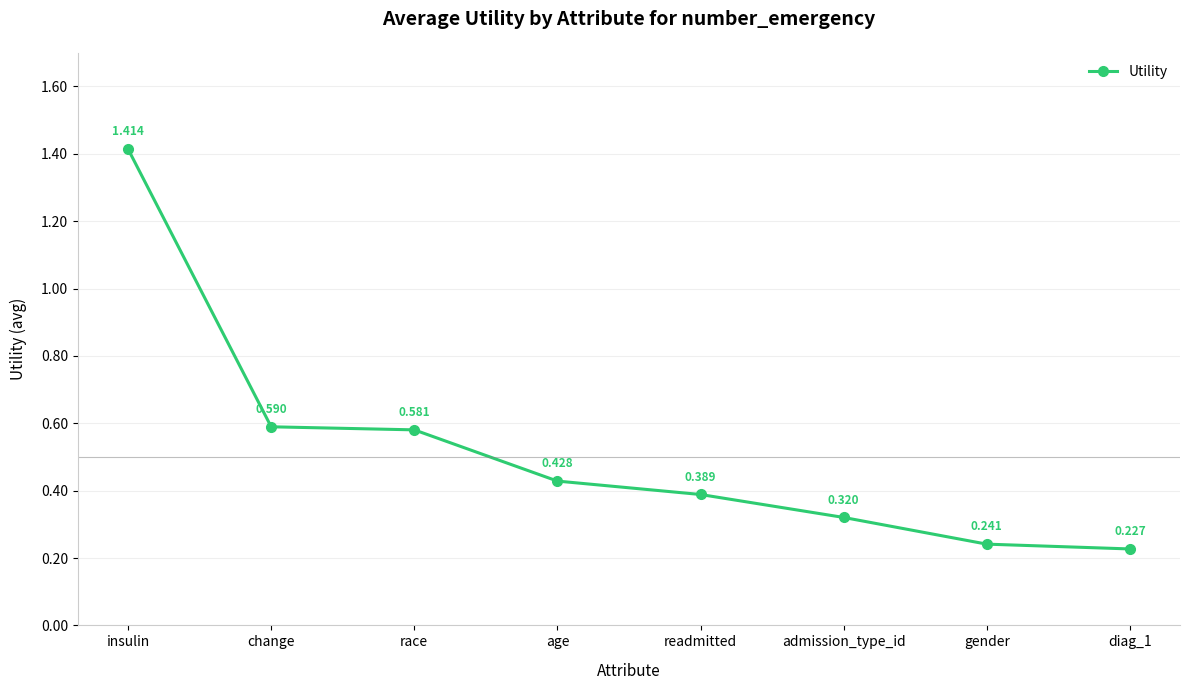

How many distinct data groups are displayed?

1